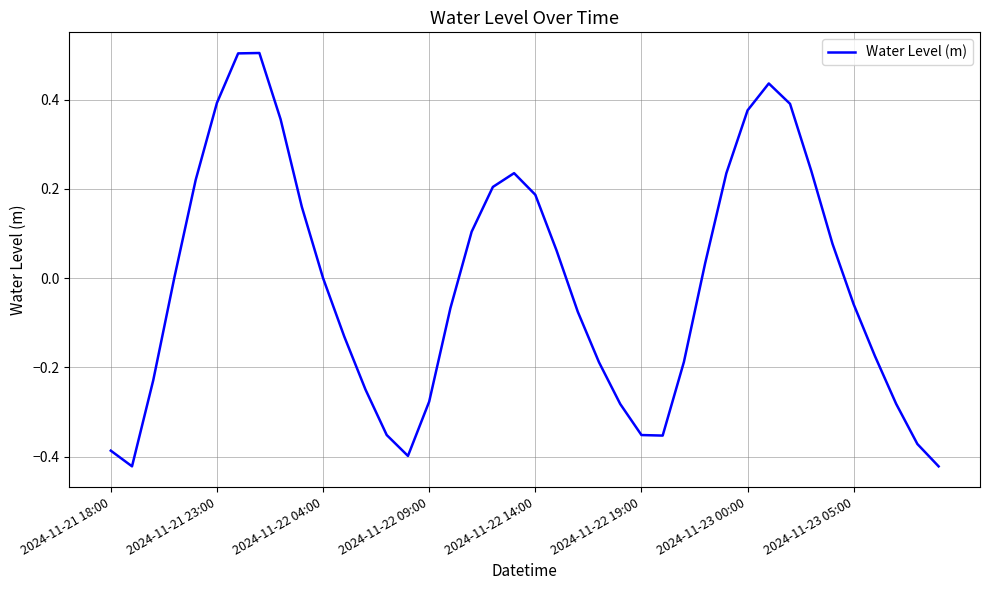

What is the maximum value shown in the chart?

0.5